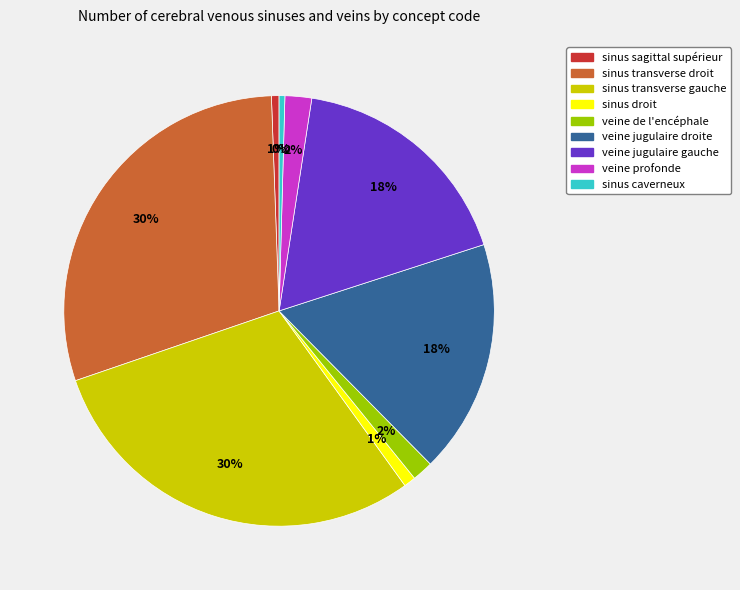

To the nearest percent, what is the difference between the largest and smallest slice percentages?

29%